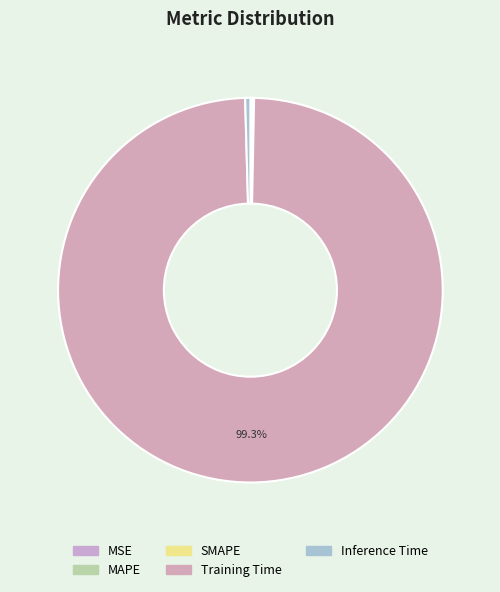

True or false: MAPE accounts for 14% of the total.

False